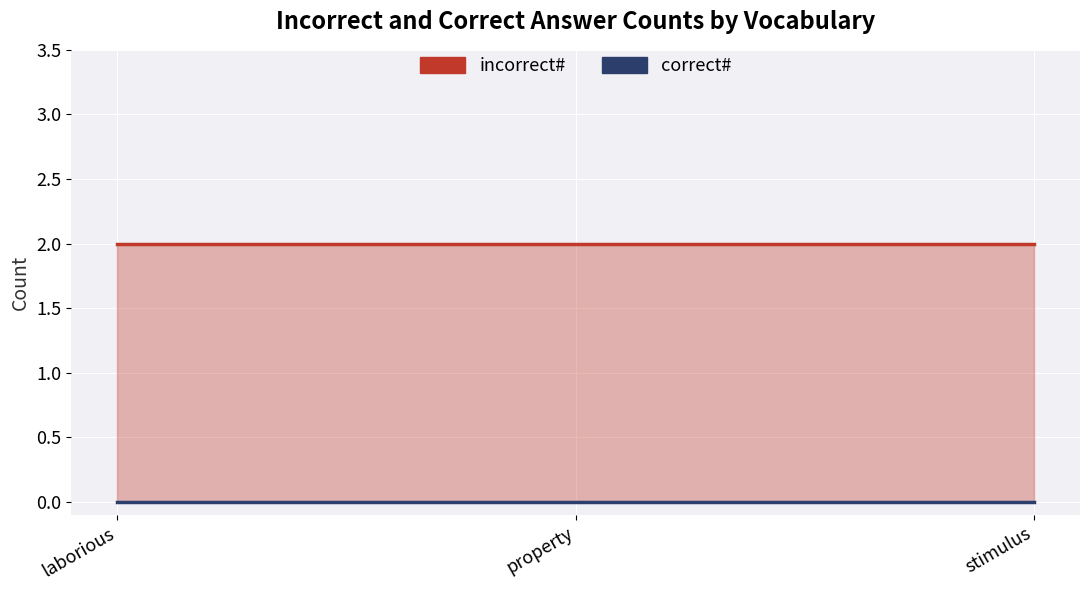

What is the value of the incorrect# line point at the 1st from the left?

2